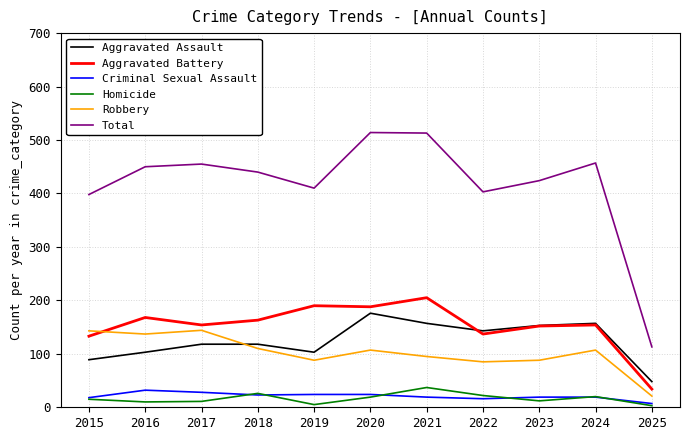

Which series has the widest spread of values?

Total